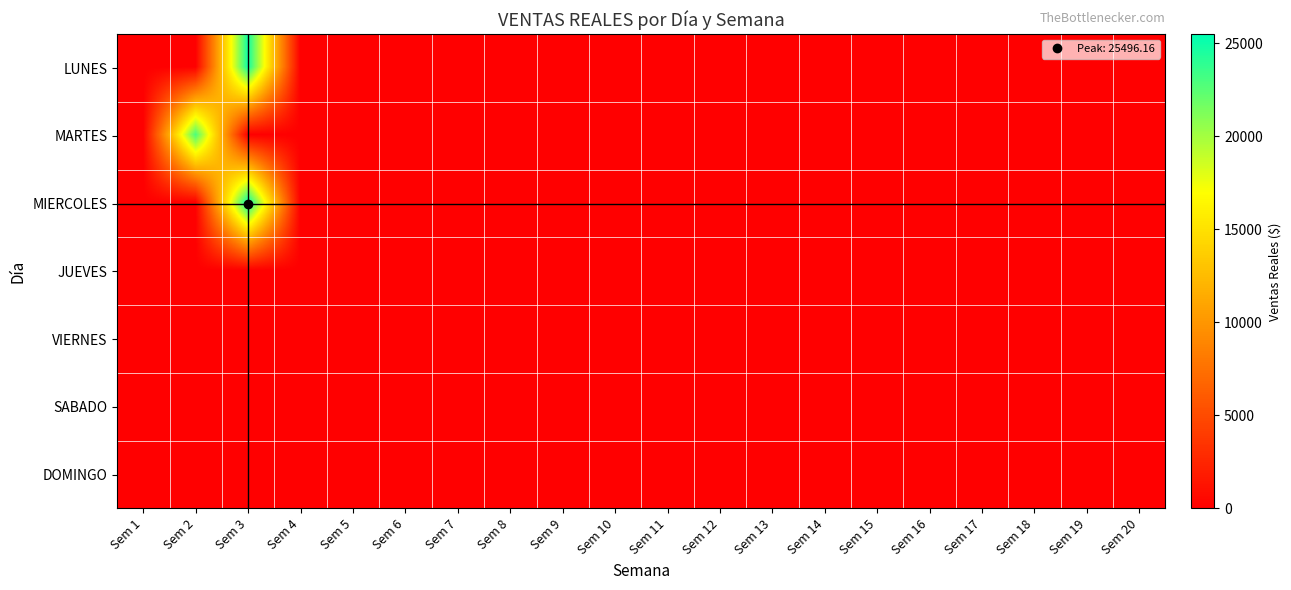

What is the greatest value displayed?

25496.2